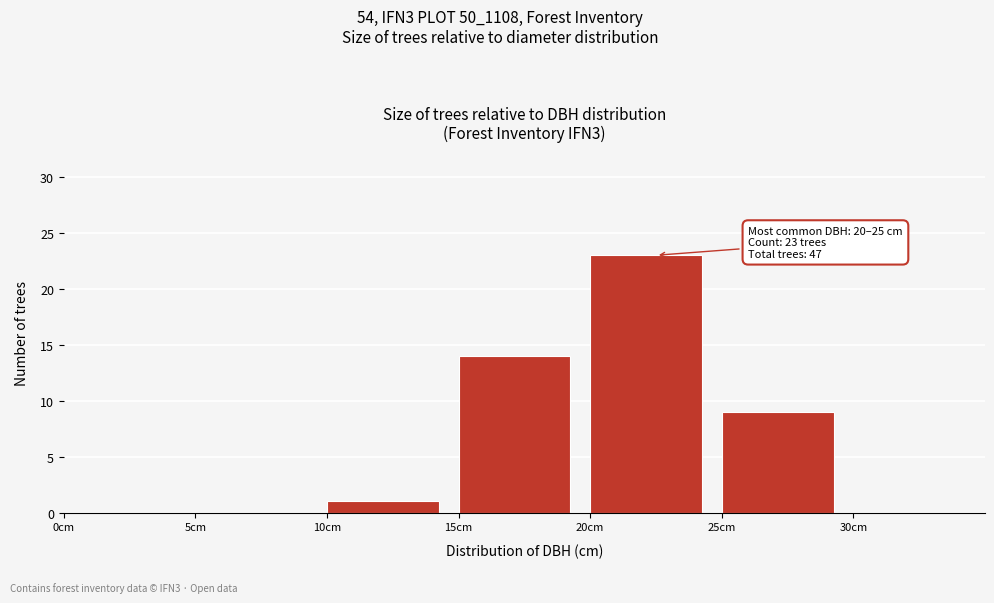

Which range on the x-axis has the tallest bar?

20 to 25